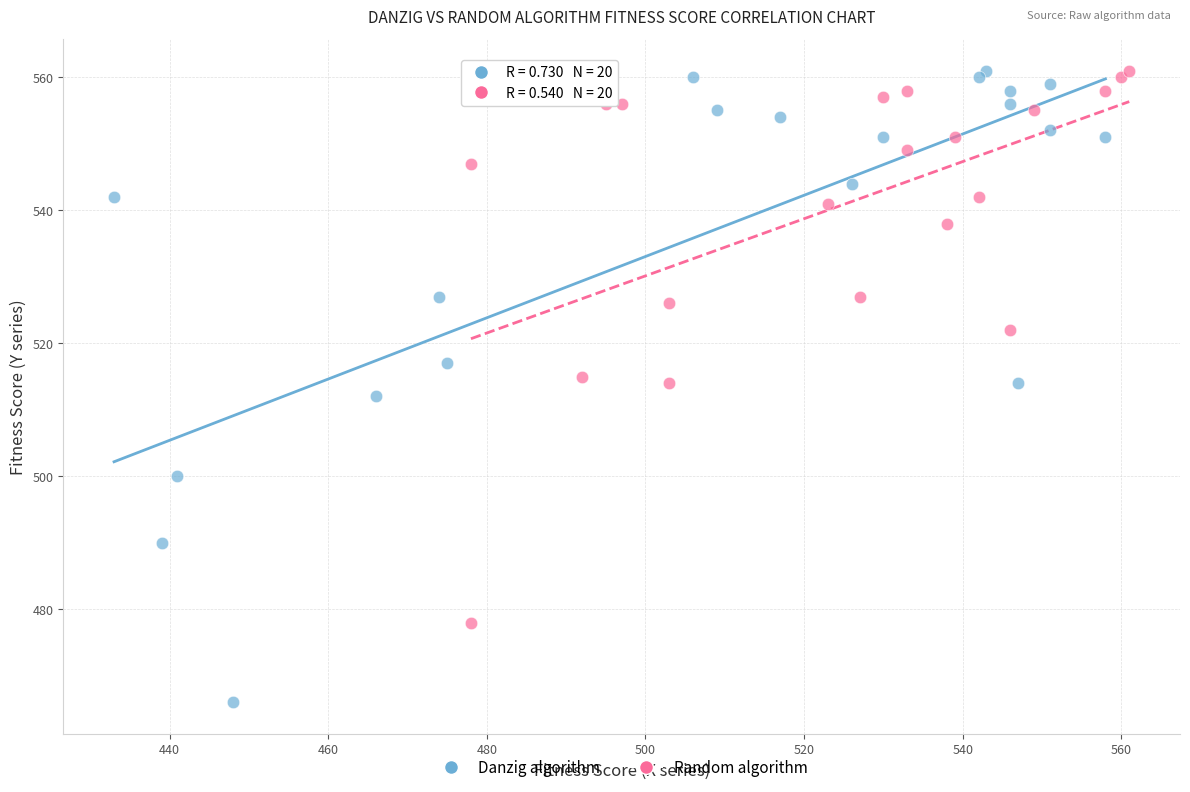

Which series contains the lowest Y value?

Danzig algorithm